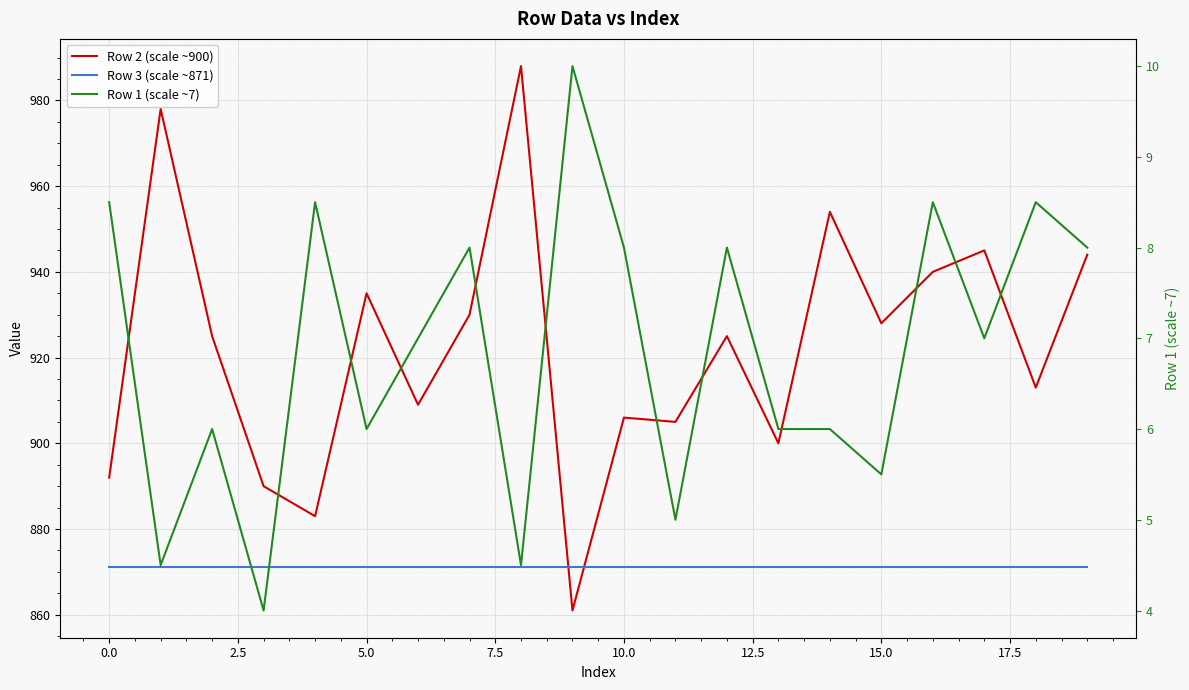

In Row 2 (scale ~900), how many points are higher than both neighbors (excluding endpoints)?

7